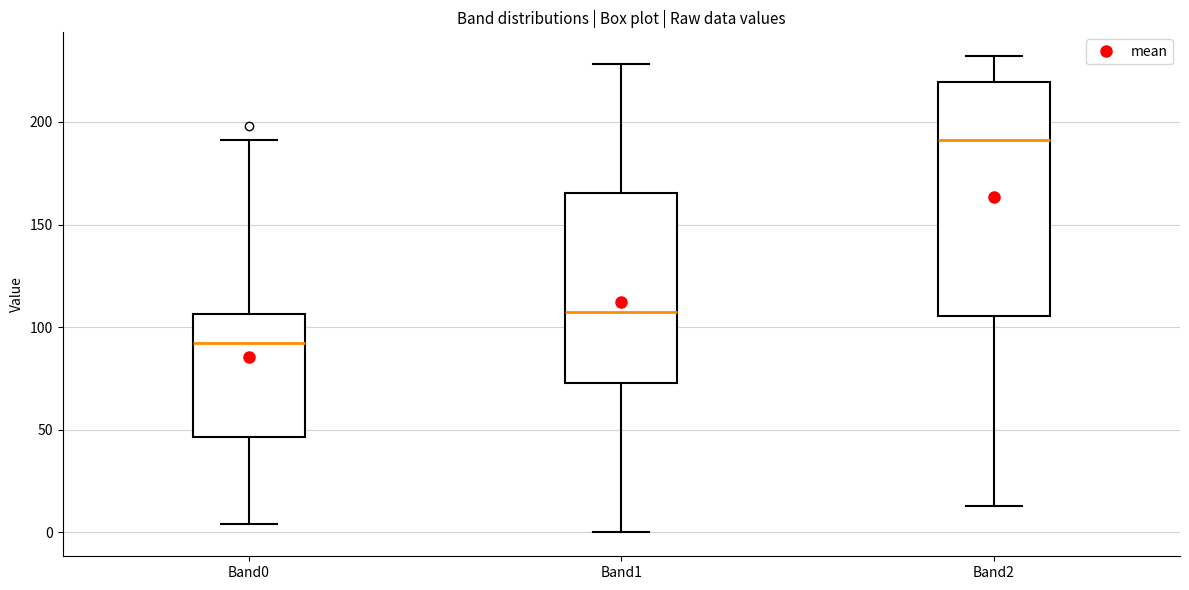

Reading left to right, read every box against the y-axis: the position of its median line, the range the box covers, and the ends of its whiskers. The values are not printed on the chart, so give them approximately, as read against the axis.

Band0: median 95, box 45 to 105, whiskers 5 to 190
Band1: median 110, box 75 to 165, whiskers 0 to 230
Band2: median 190, box 105 to 220, whiskers 15 to 230